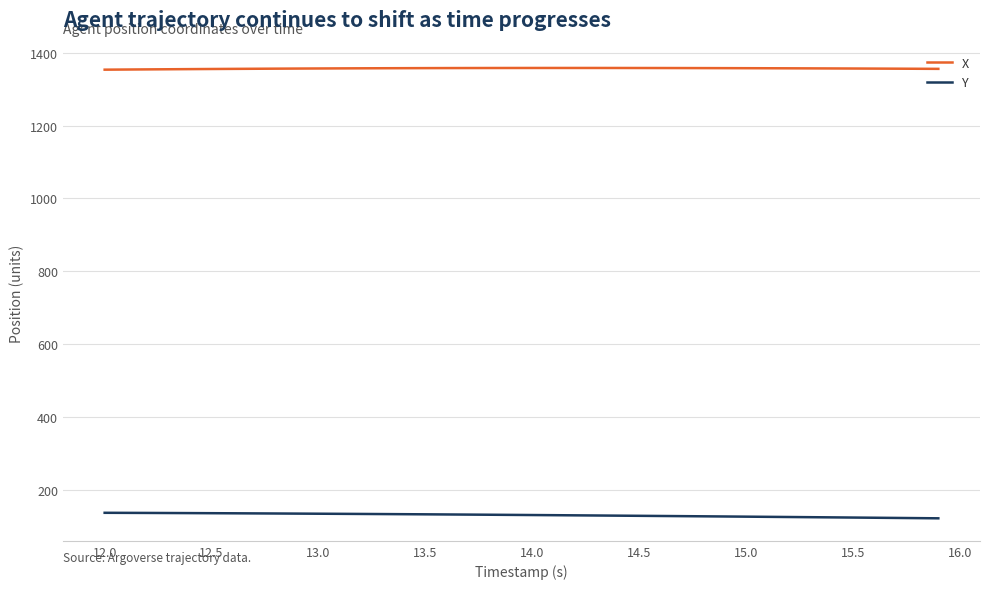

True or false: X and Y intersect in this chart.

False